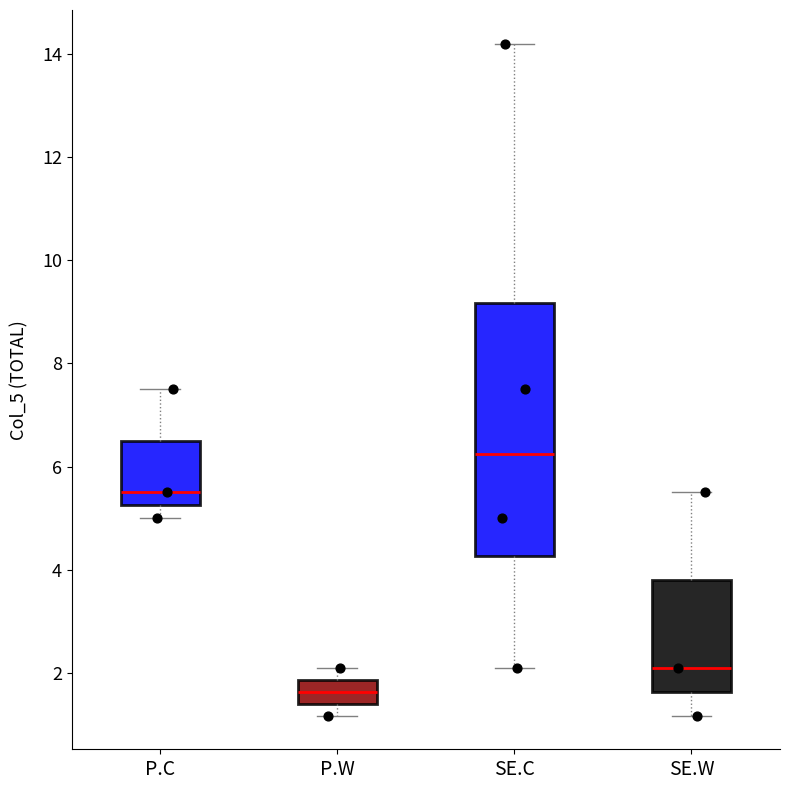

Where does the lower whisker of the box for SE.W end on the y-axis? The values are not printed on the chart, so give them approximately, as read against the axis.

1.2